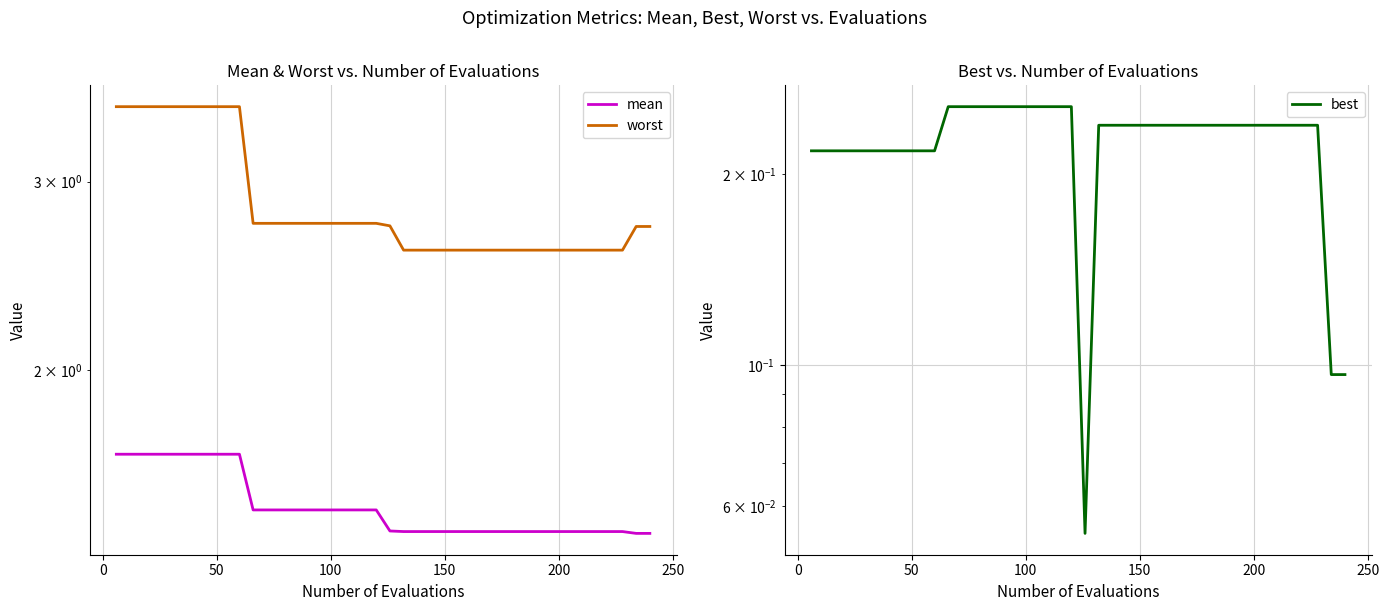

True or false: worst and best cross at least once.

False